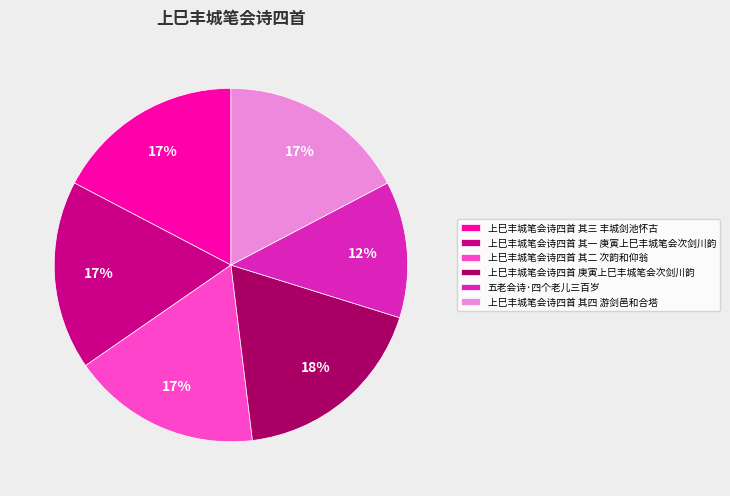

The 上巳丰城笔会诗四首 其四 游剑邑和合塔 slice represents 17% of the pie. True or false?

True